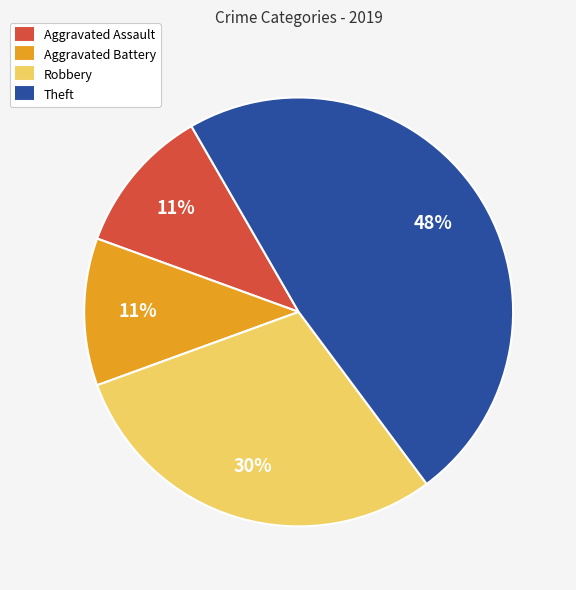

Is there any slice that represents more than half of the pie?

No